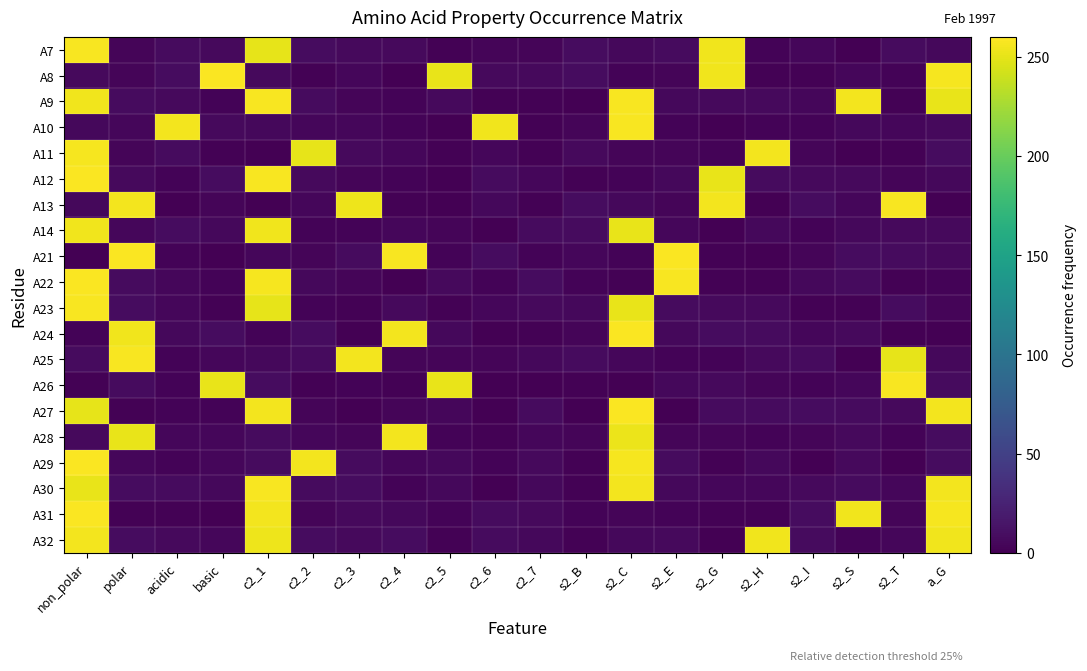

At which category does the chart reach its peak across all series?

s2_C